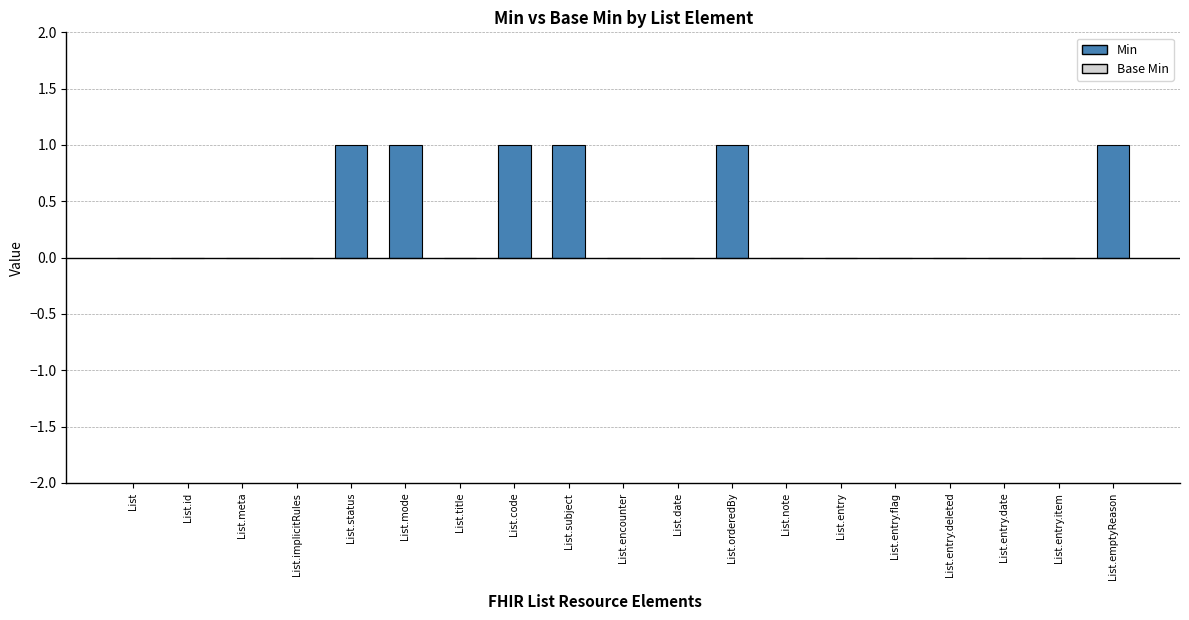

What is the sum of all values?

6